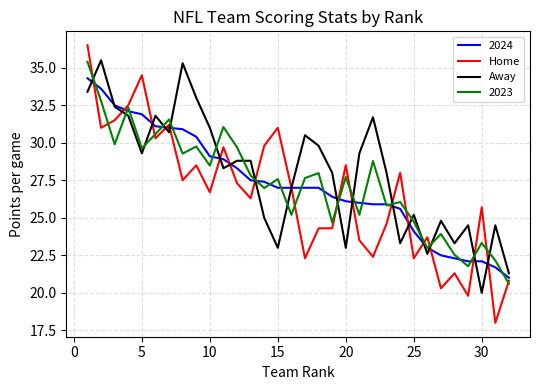

What is the smallest value displayed?

18.0